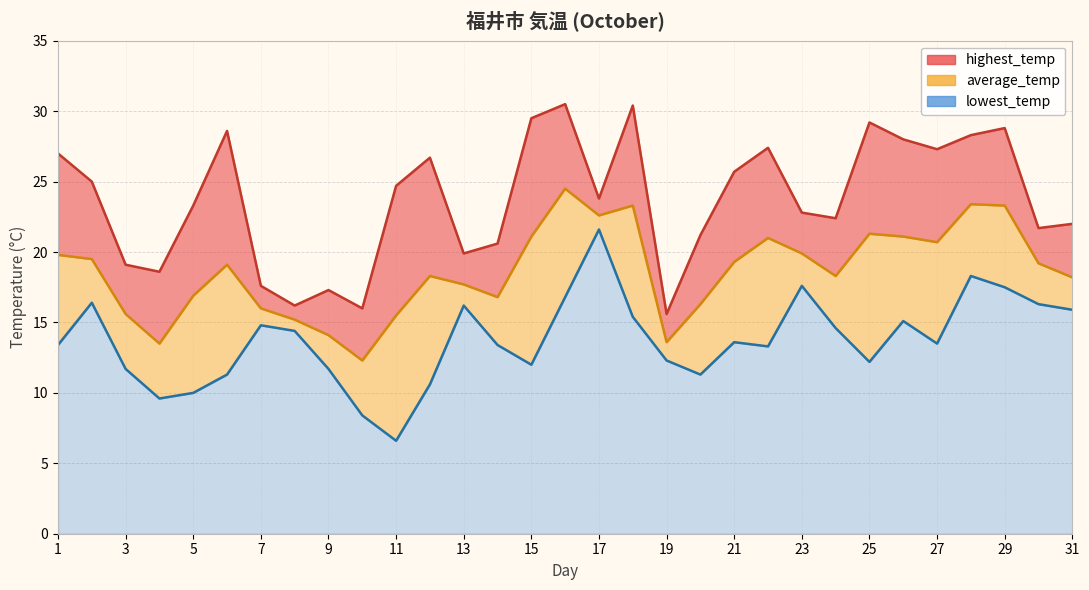

Which label corresponds to the largest value in the chart?

16